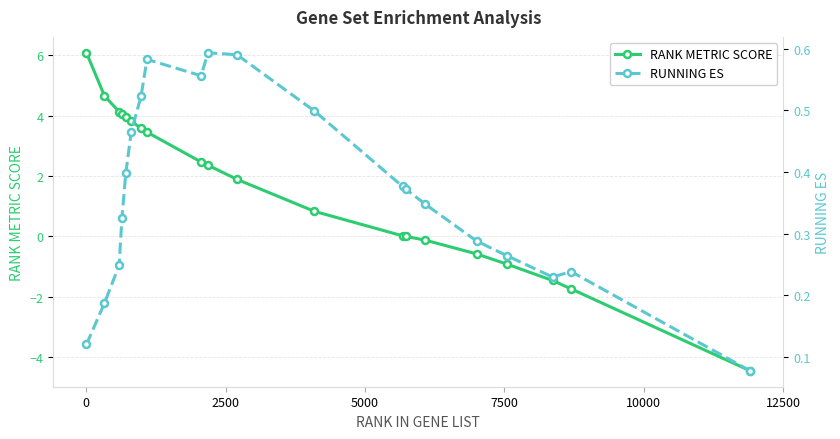

Rank the series by their maximum value, from lowest to highest.

RUNNING ES, RANK METRIC SCORE